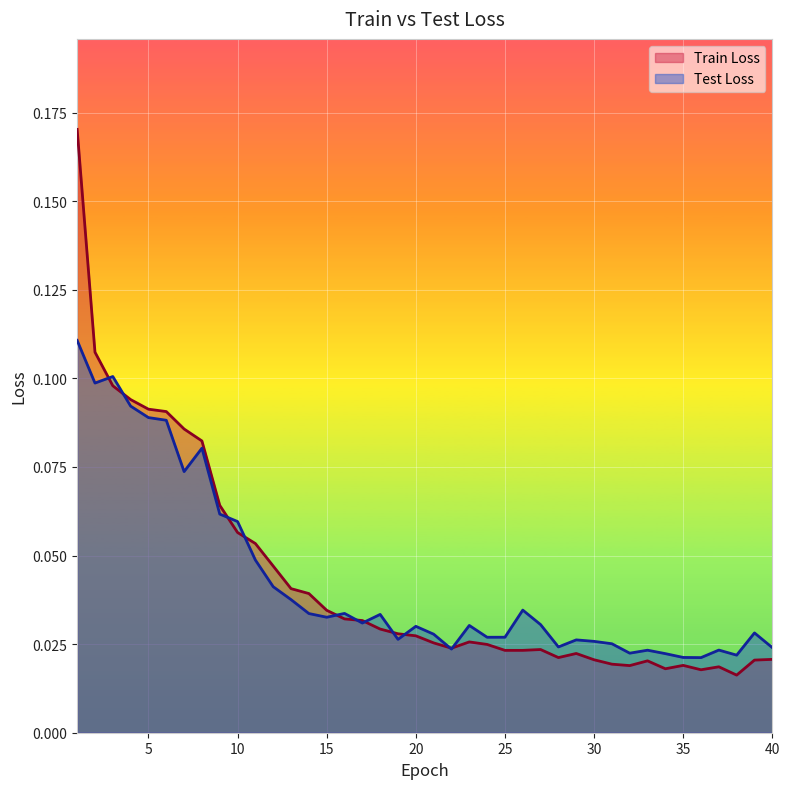

List the series in order of their overall mean, lowest first.

Test Loss, Train Loss